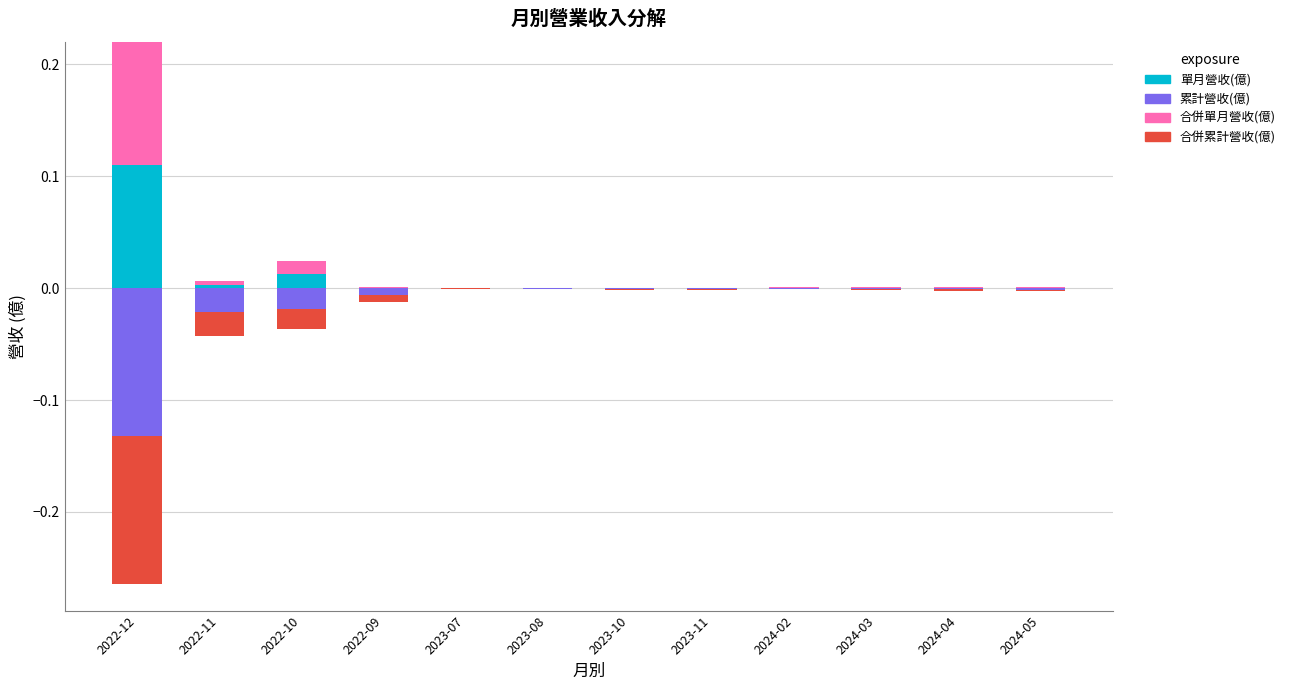

At which label is 合併累計營收(億) closest to 0?

2022-12